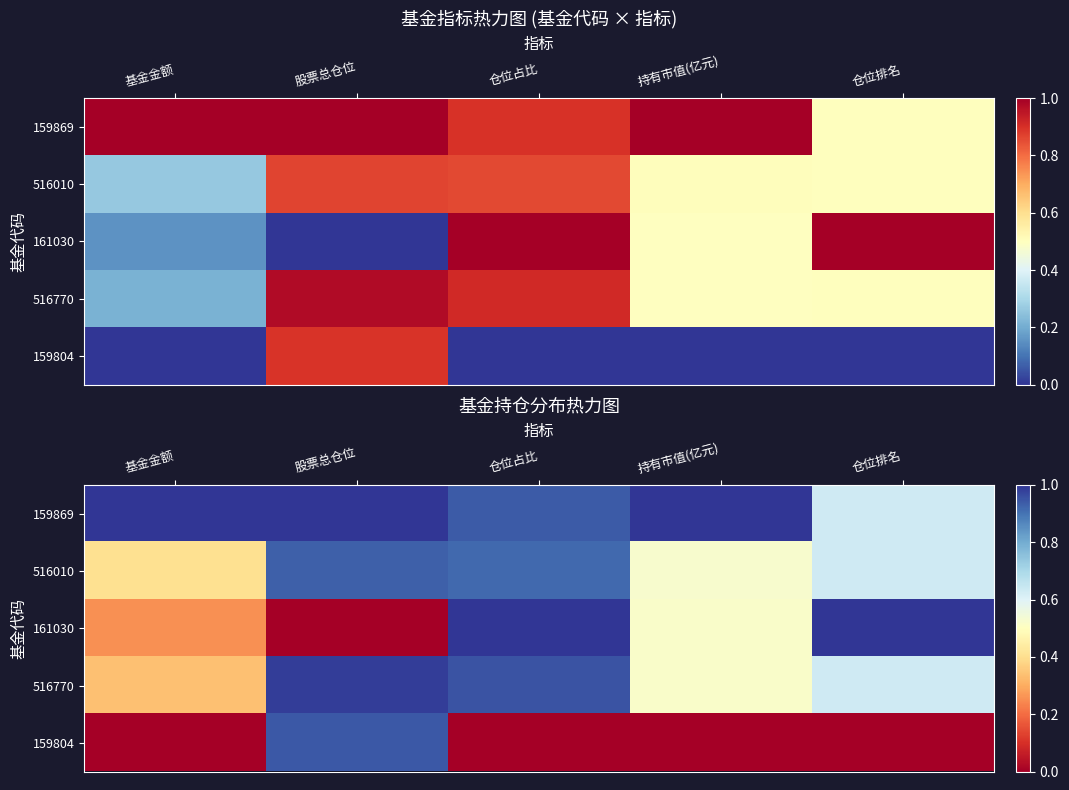

Is it true that 159869 equals 1.0 at 基金金额?

True